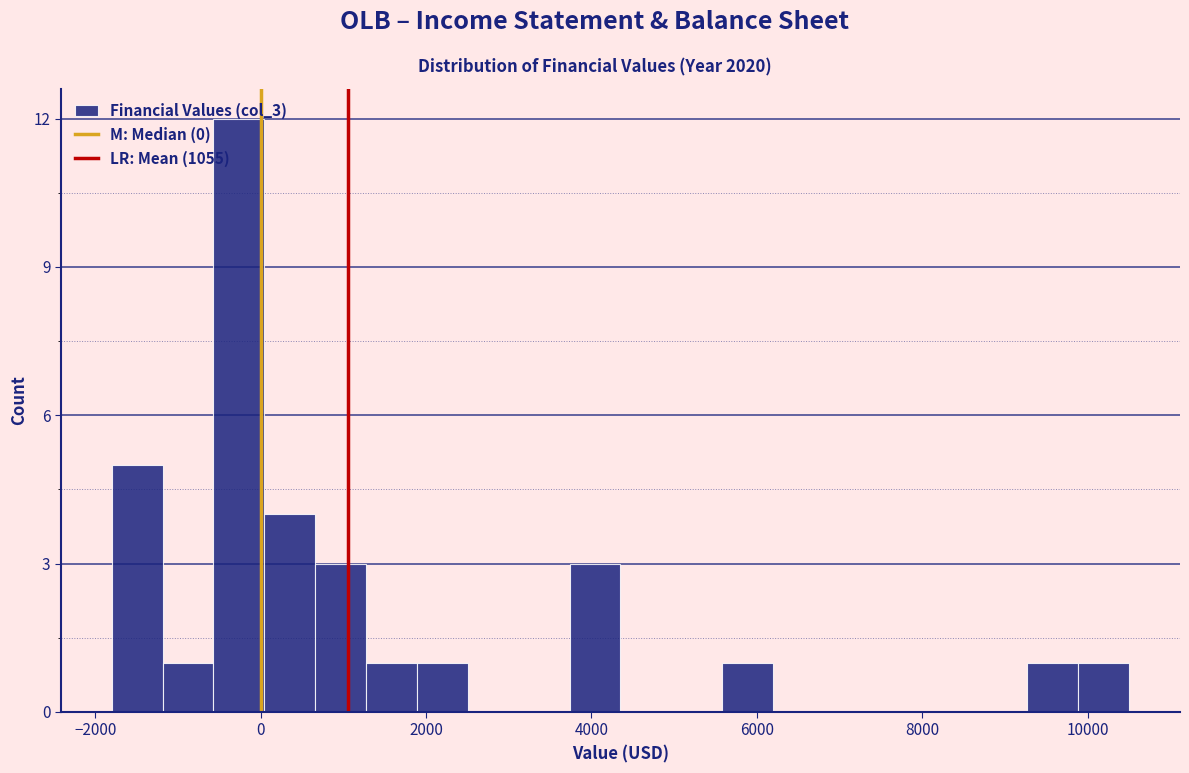

Around what value on the x-axis is the tallest bar? Give the approximate position of its centre, as read against the axis.

-200